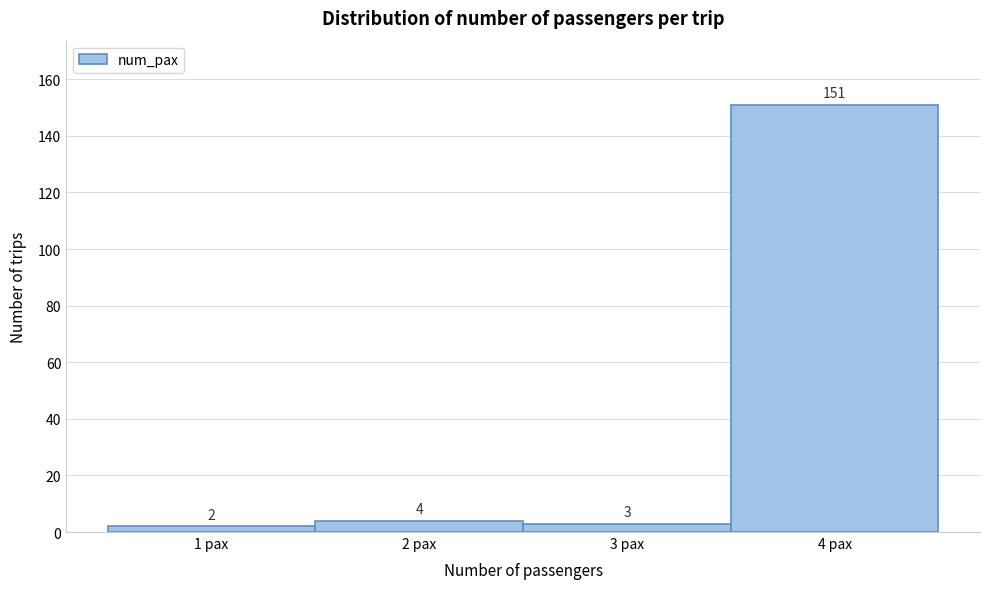

Reading left to right, transcribe all the data shown in this chart.

2	4	3	151